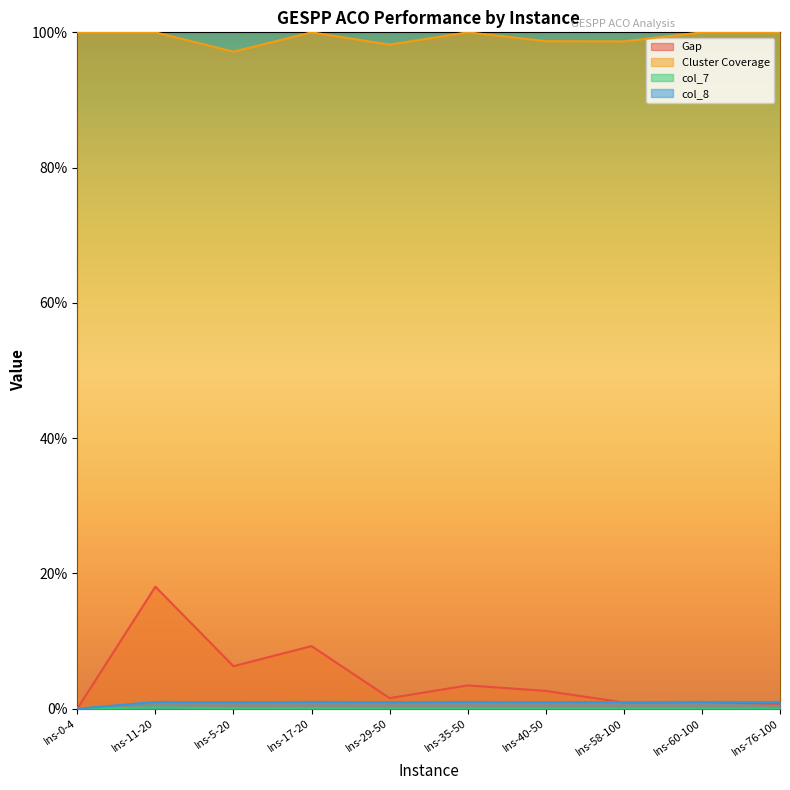

How many interior local valleys does the Gap series have?

3